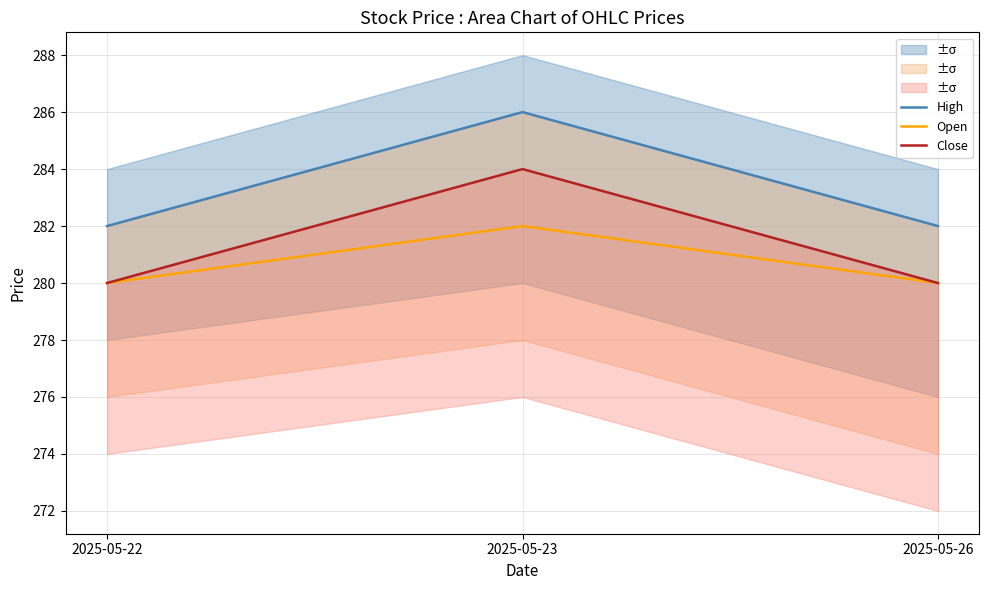

What are all the series names shown in the legend?

High, Open, Close